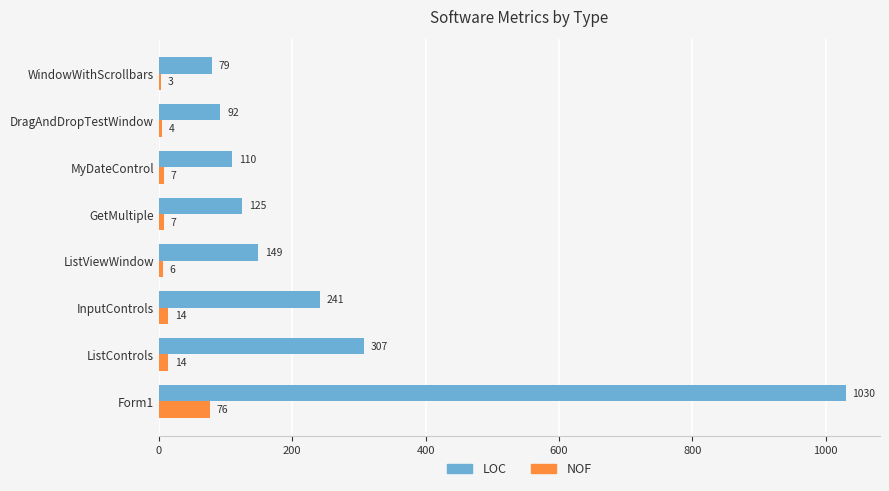

Which label corresponds to the largest value in the chart?

Form1